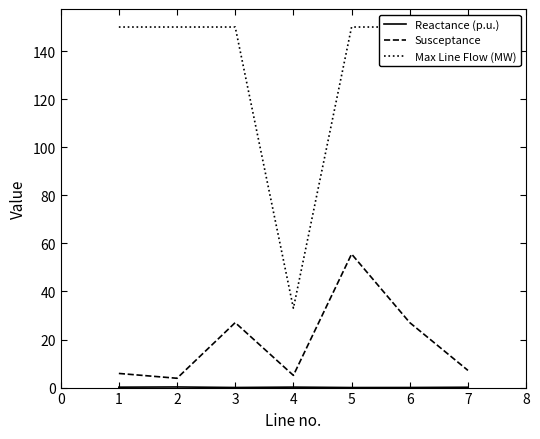

What are all the series names shown in the legend?

Reactance (p.u.), Susceptance, Max Line Flow (MW)